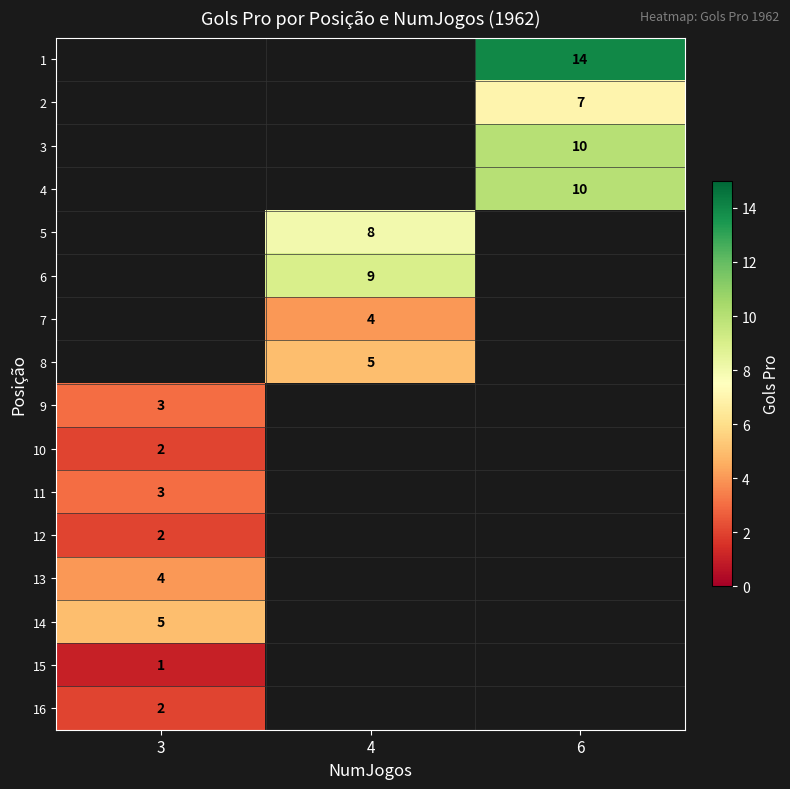

The 11 series shows 3 at 3. True or false?

True